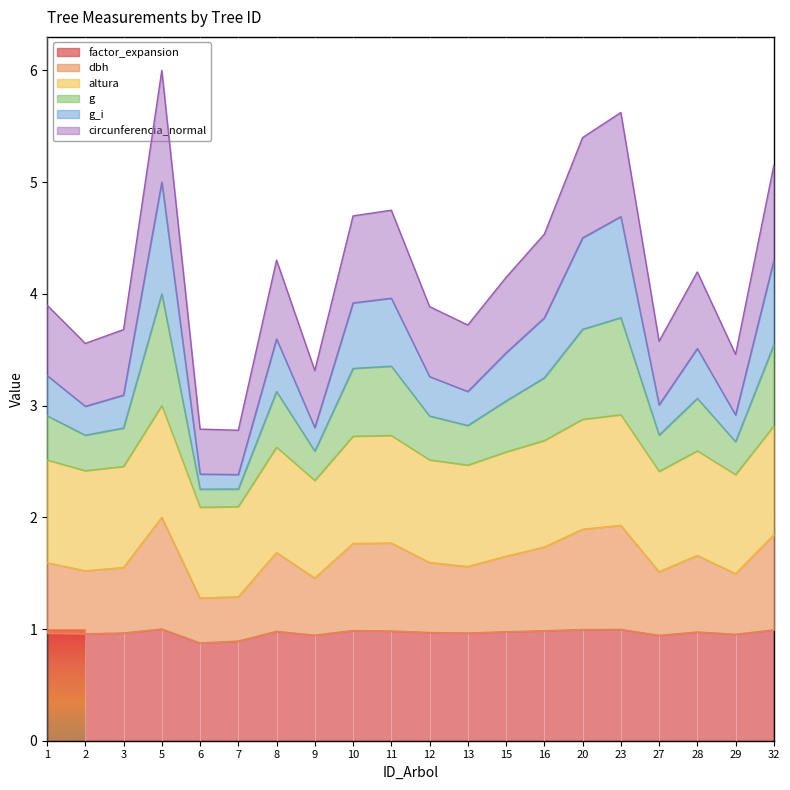

What is the total value across all series at 10?

4.7